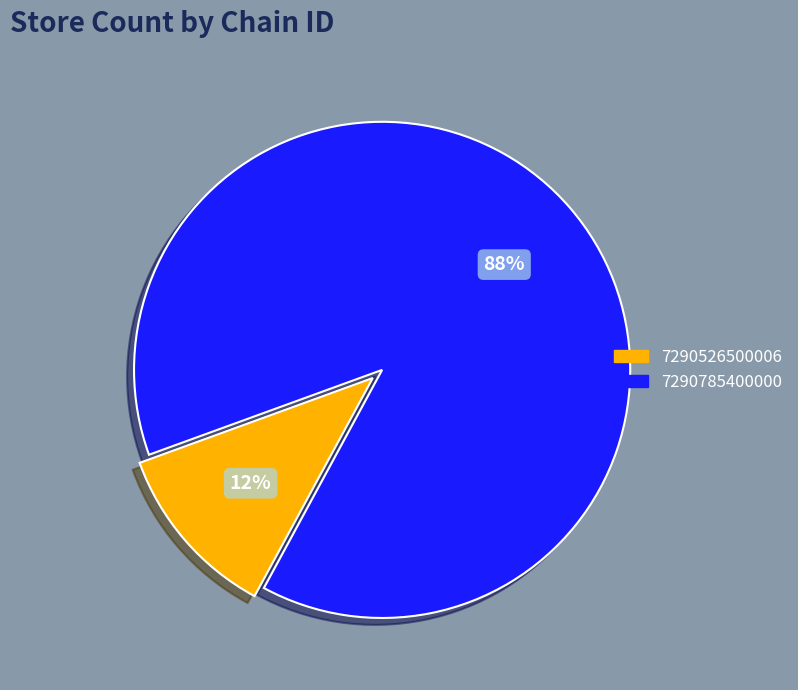

True or false: 7290526500006 accounts for 12% of the total.

True